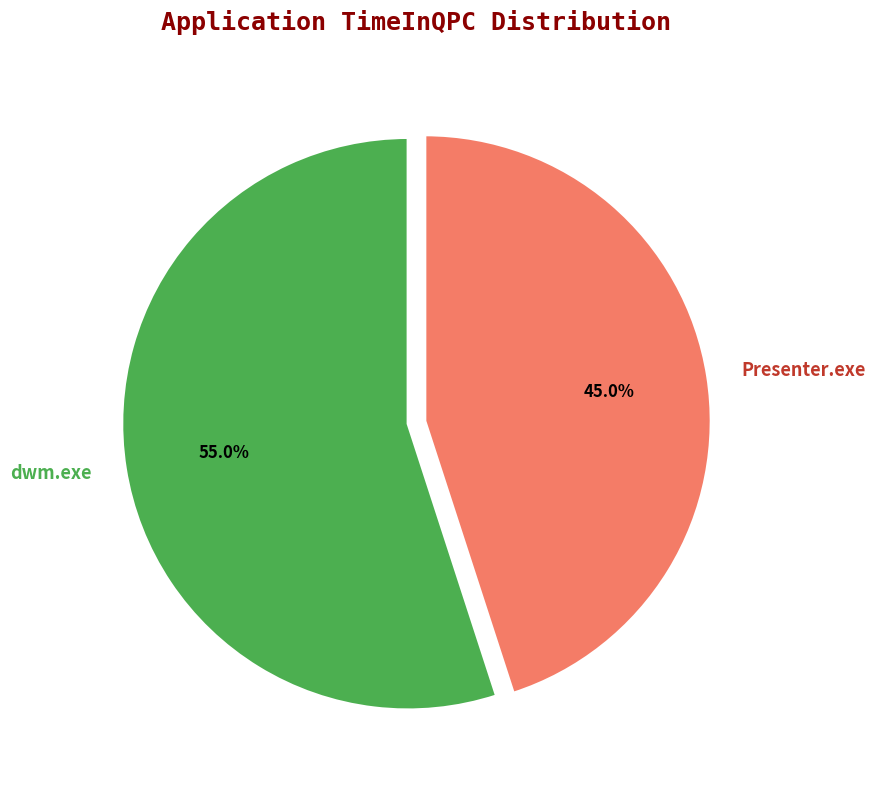

To the nearest percent, what is the average slice percentage?

50%